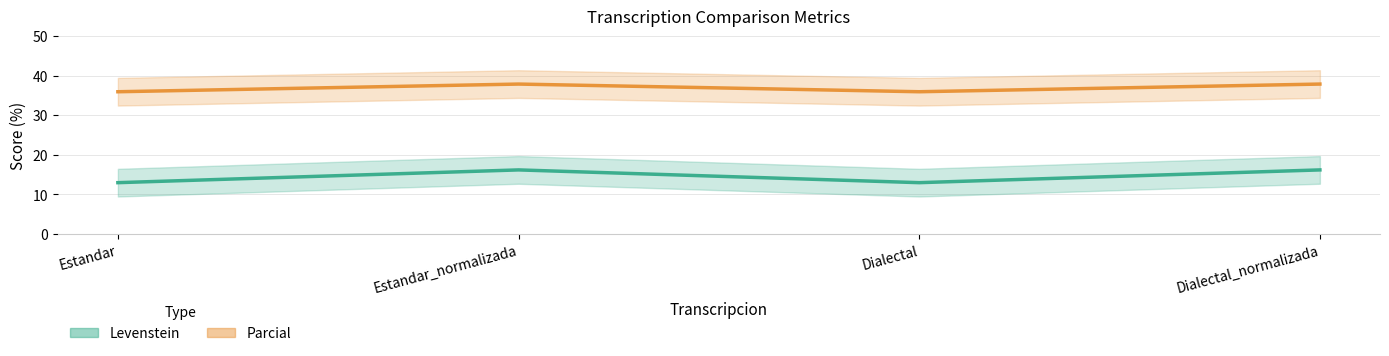

In Parcial, how many points are lower than both neighbors (excluding endpoints)?

1